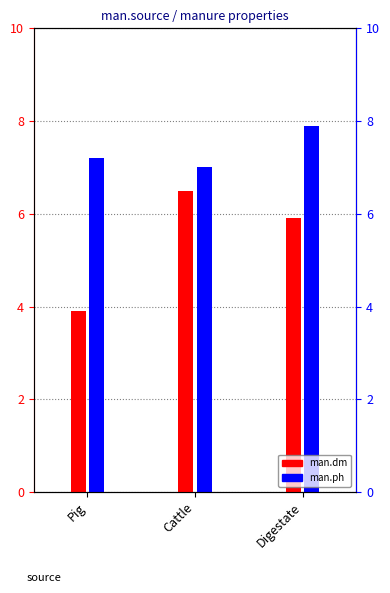

Reading left to right, list all the values displayed in this chart.

man.dm: 3.9	6.5	5.9
man.ph: 7.2	7.0	7.9